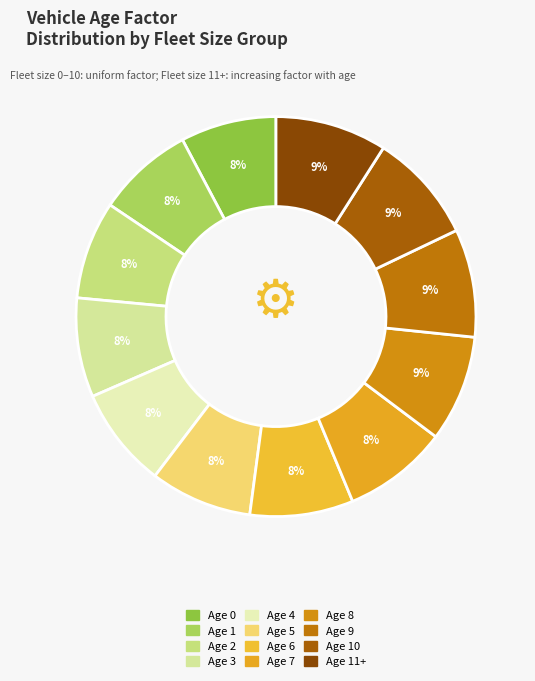

To the nearest percent, what is the average slice percentage?

8%